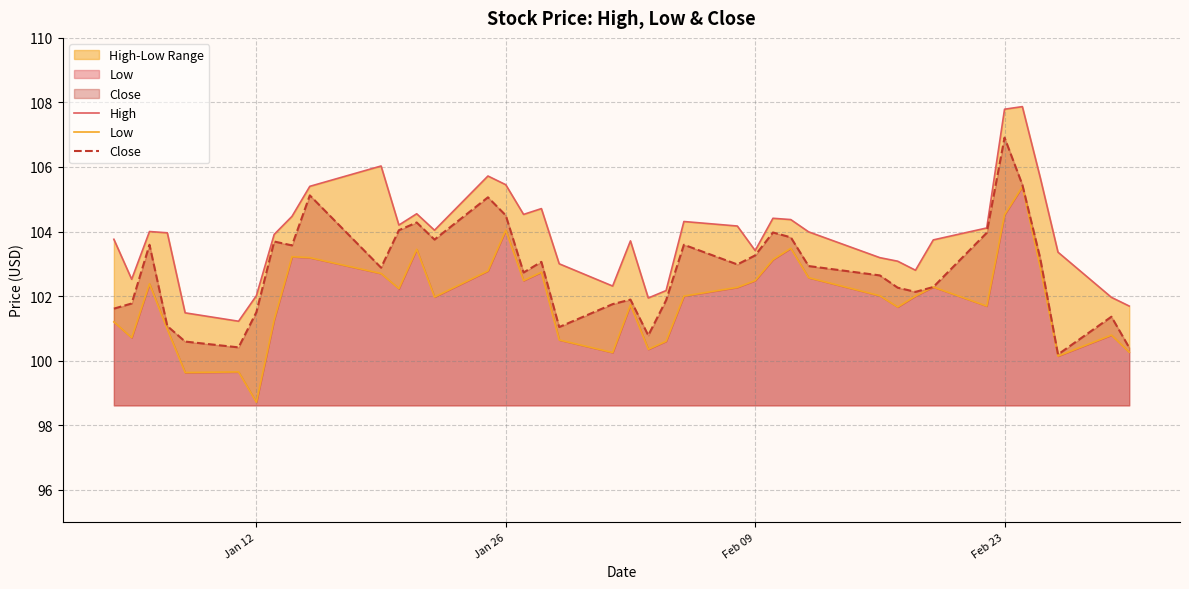

What are all the series names shown in the legend?

High, Low, Close